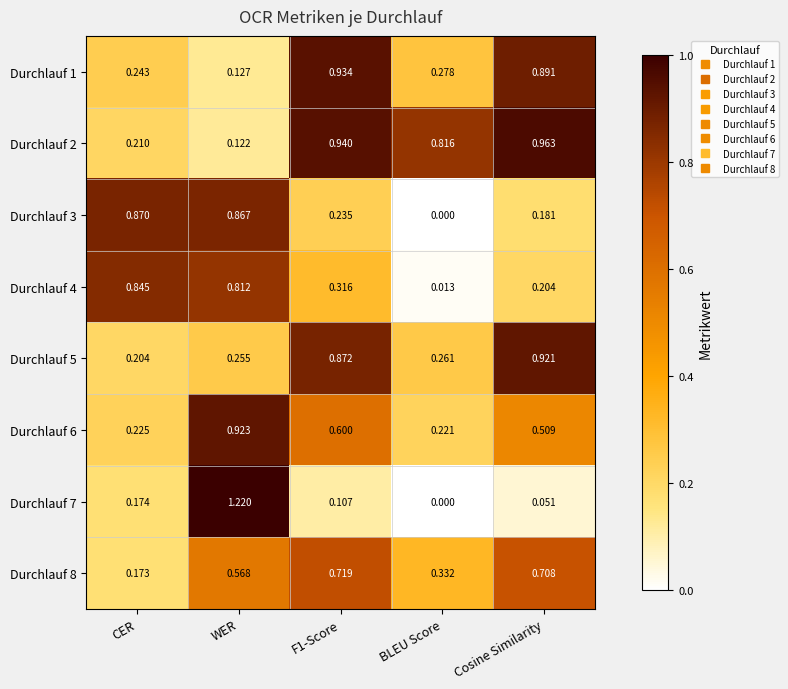

What is the total value across all series at CER?

2.9